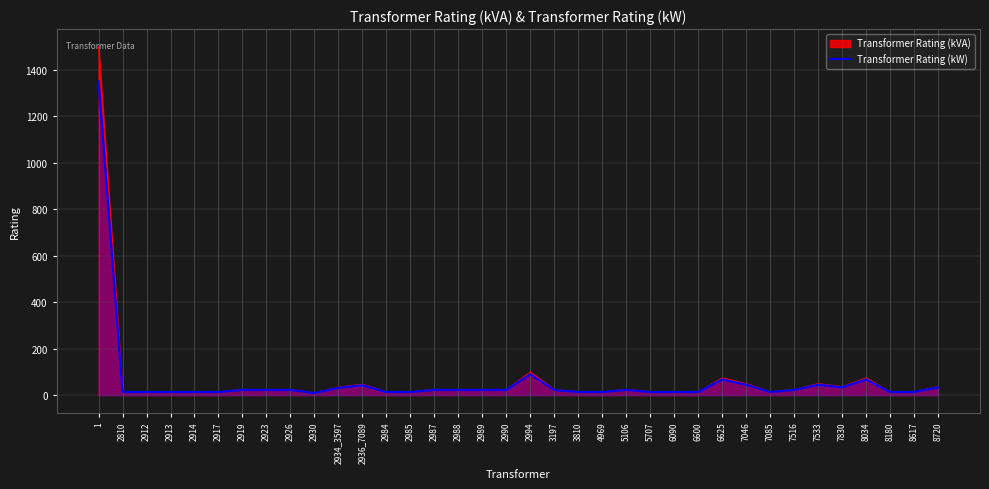

Is it true that the value at 8720 is 33.8?

True